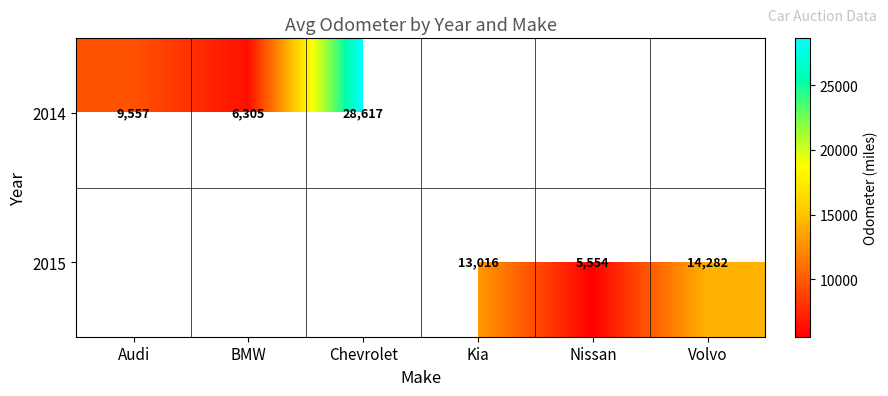

Is the value of 2014 at Chevrolet greater than the value of 2015 at Volvo?

Yes